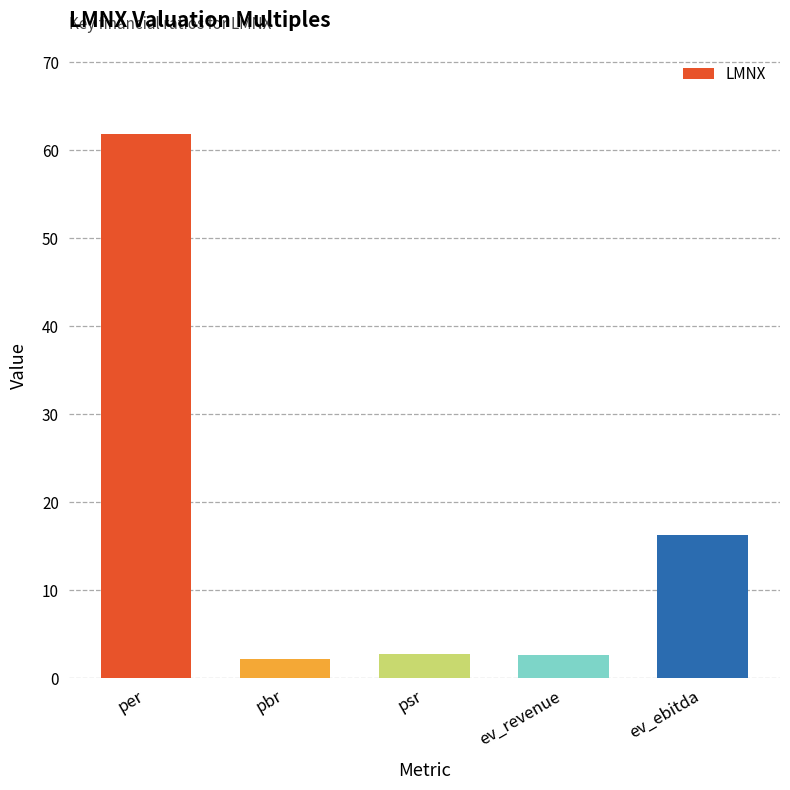

Approximately how many times larger is the value at ev_ebitda compared to pbr?

7.5